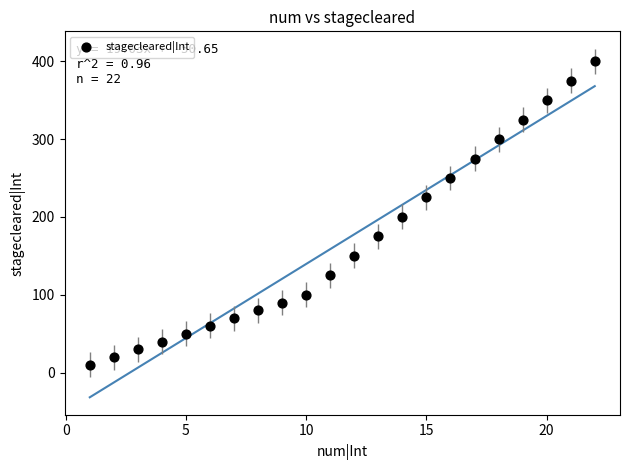

What Y value in the scatter plot is closest to 205?

200